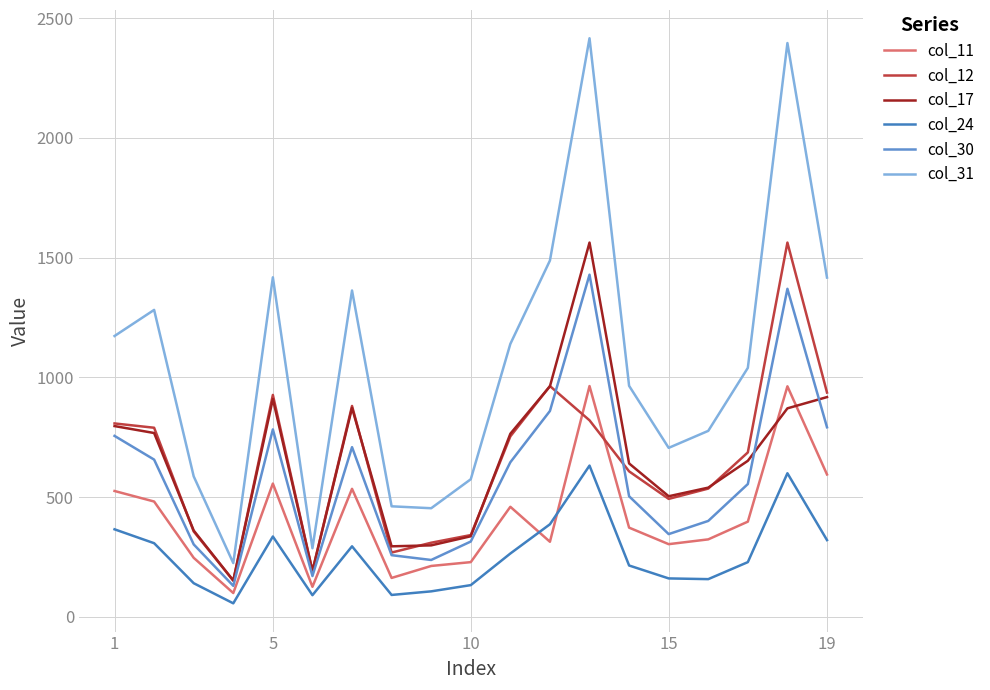

How many lines are shown in the chart?

6